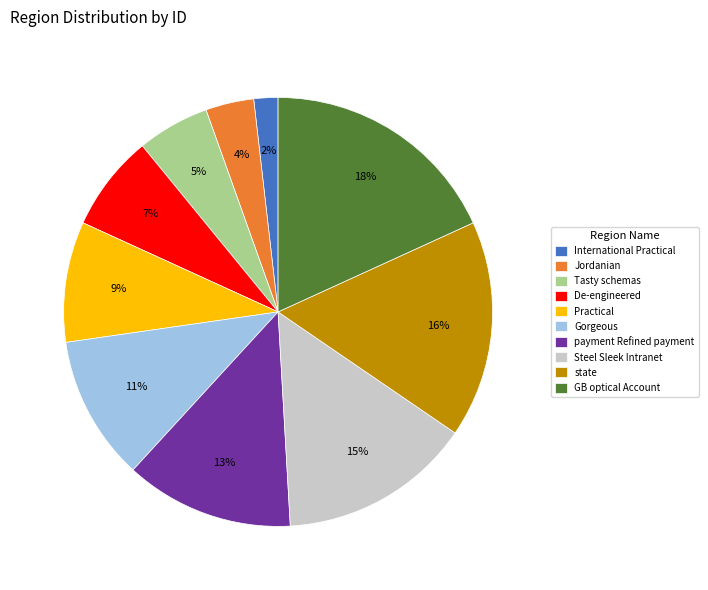

Does any single category account for the majority?

No